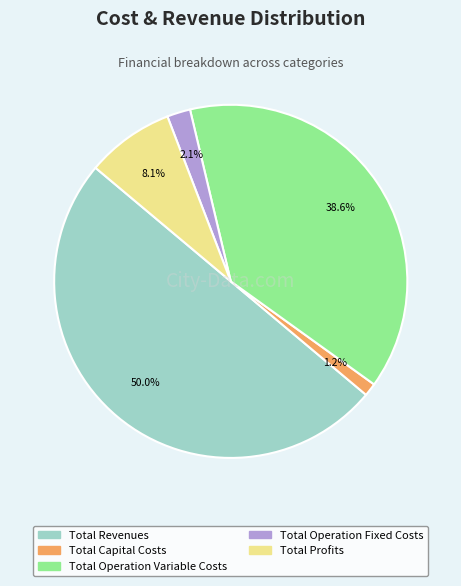

The Total Operation Fixed Costs slice represents 13% of the pie. True or false?

False